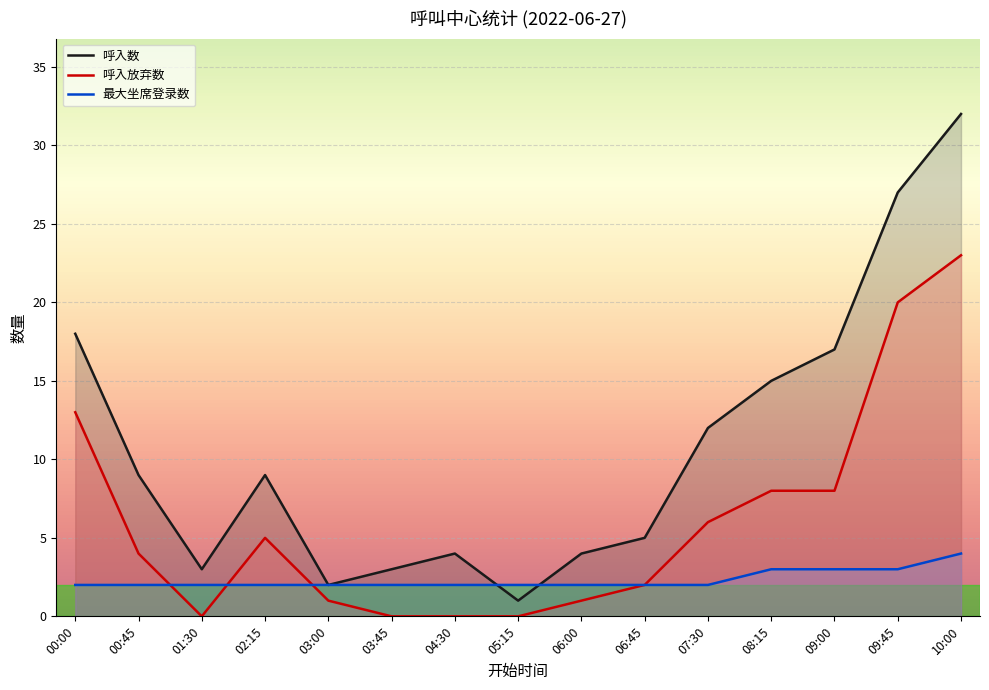

Does the chart display data point markers on the line(s)?

No